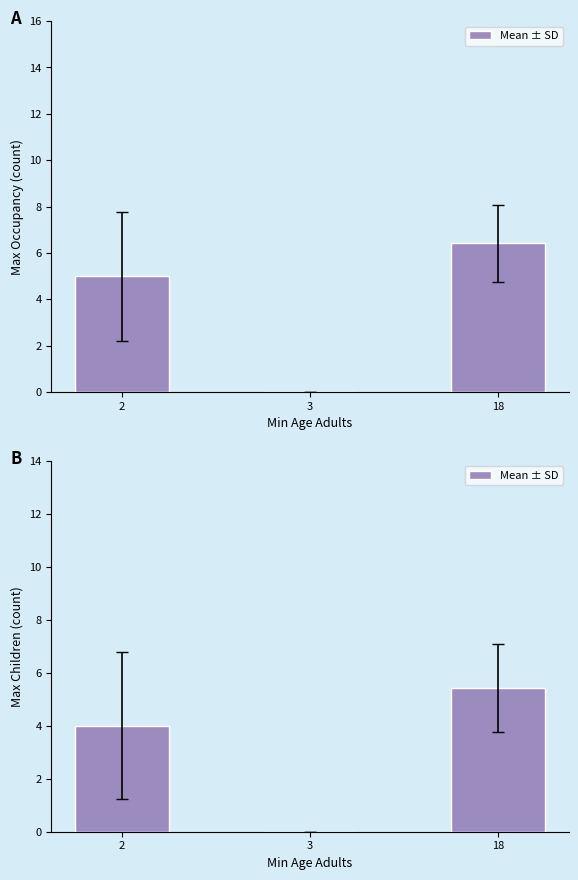

What is the sum of the values at 2 and 3?

4.0